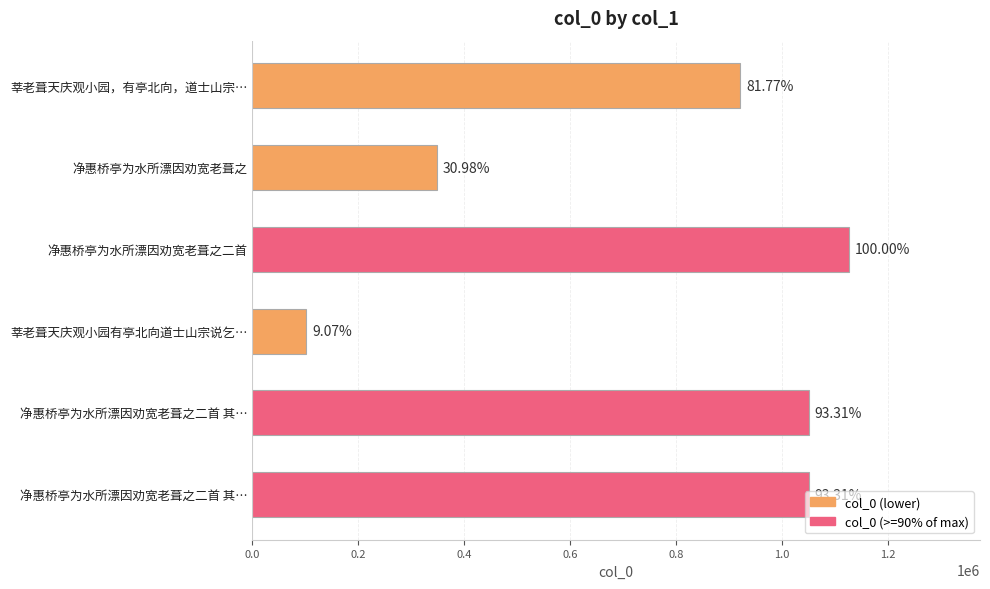

How many bars are there in total?

6